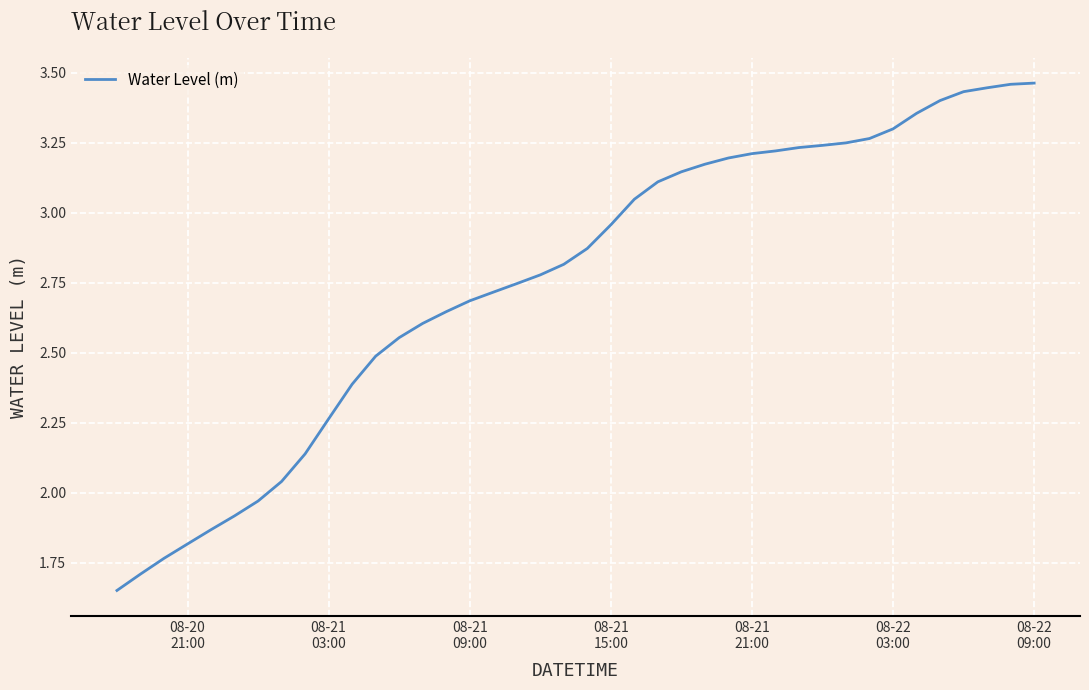

Does the chart have visible grid lines?

Yes